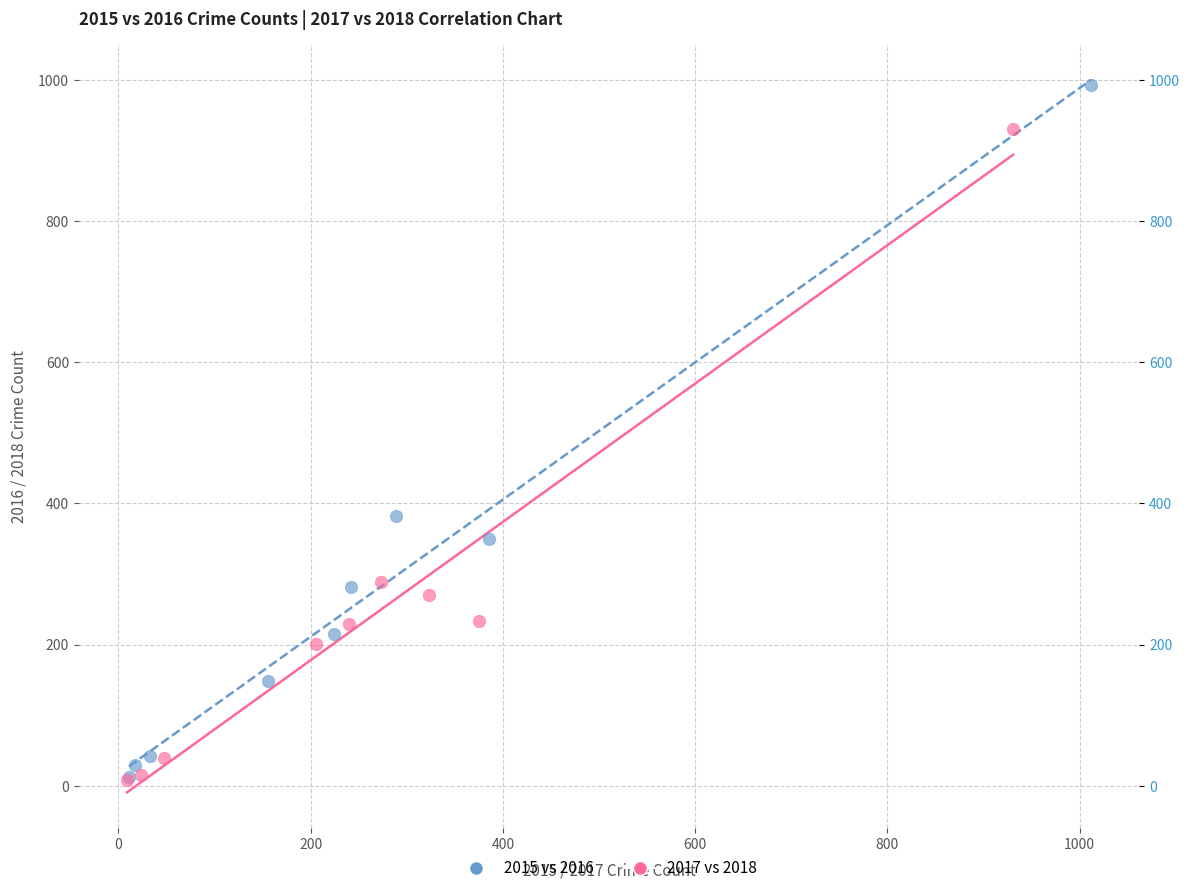

Which series contains the highest Y value?

2015 vs 2016